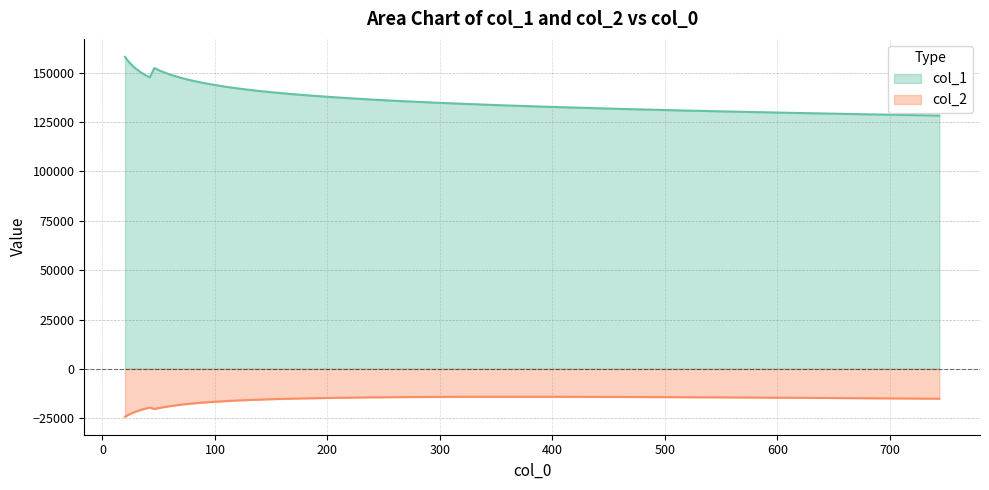

True or false: col_1 and col_2 intersect in this chart.

False